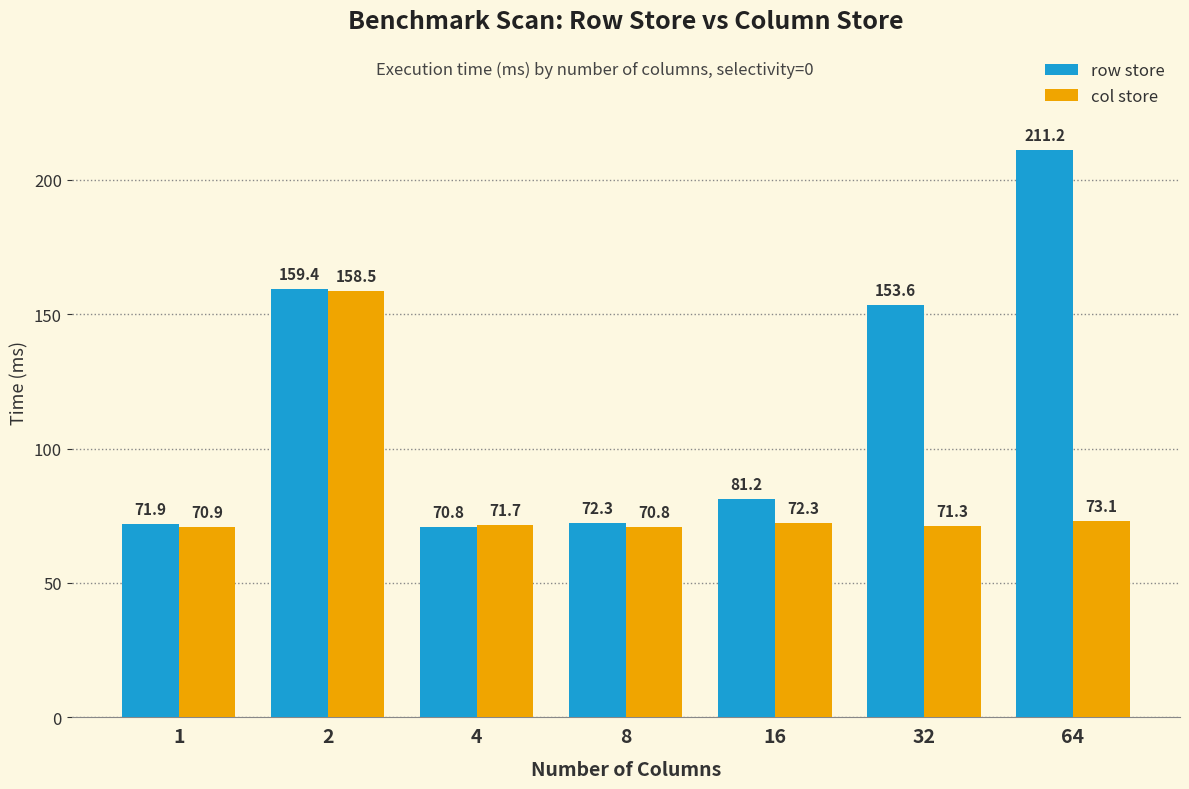

How many values in the row store series are below 81?

3